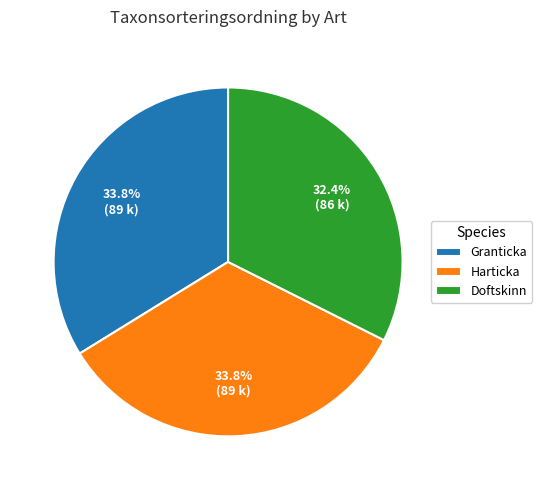

Does any single category account for the majority?

No